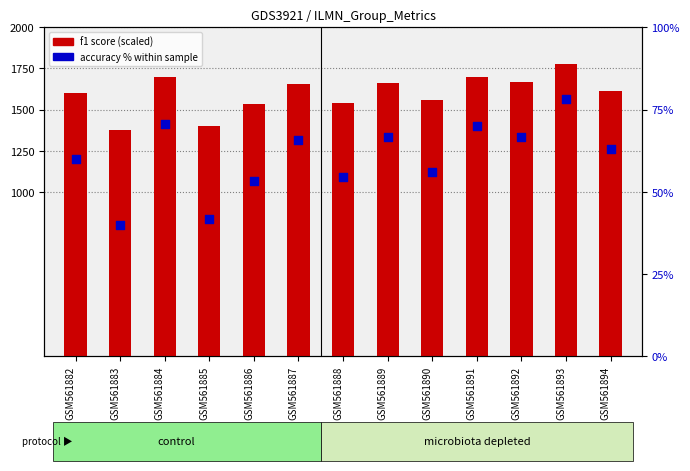

At how many categories does at least one series exceed 469?

13